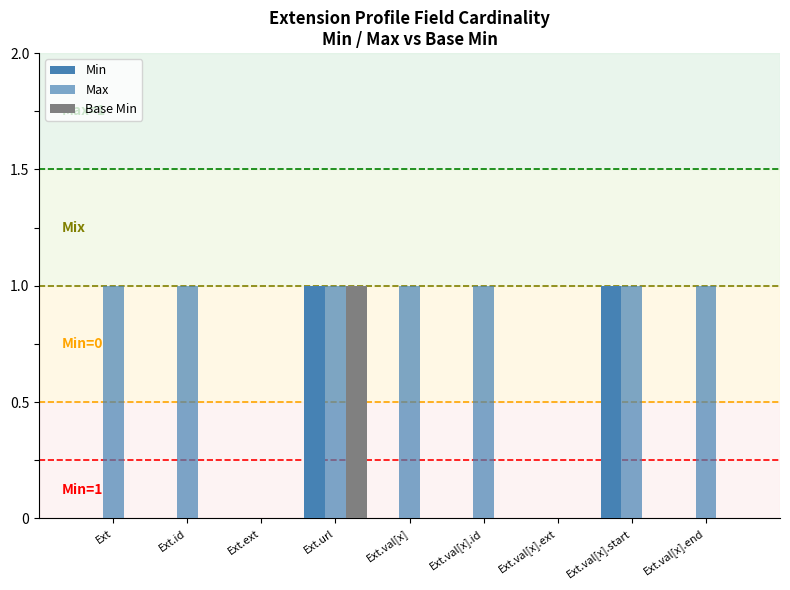

List the series in order of their peak value, highest first.

Min, Max, Base Min